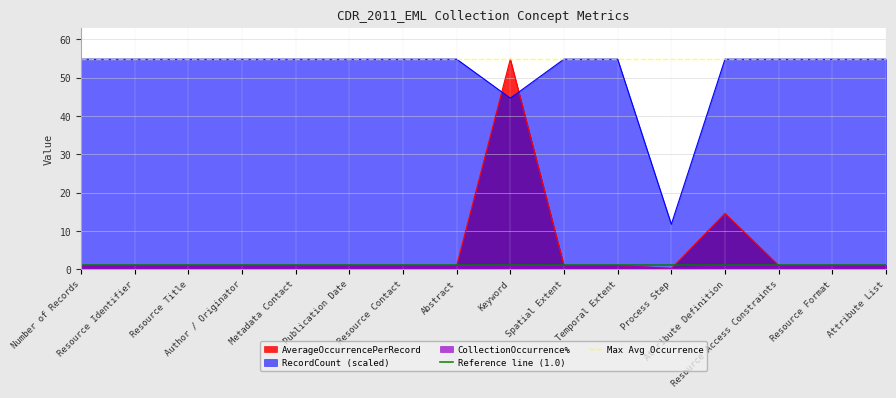

True or false: RecordCount (scaled) and CollectionOccurrence% intersect in this chart.

False